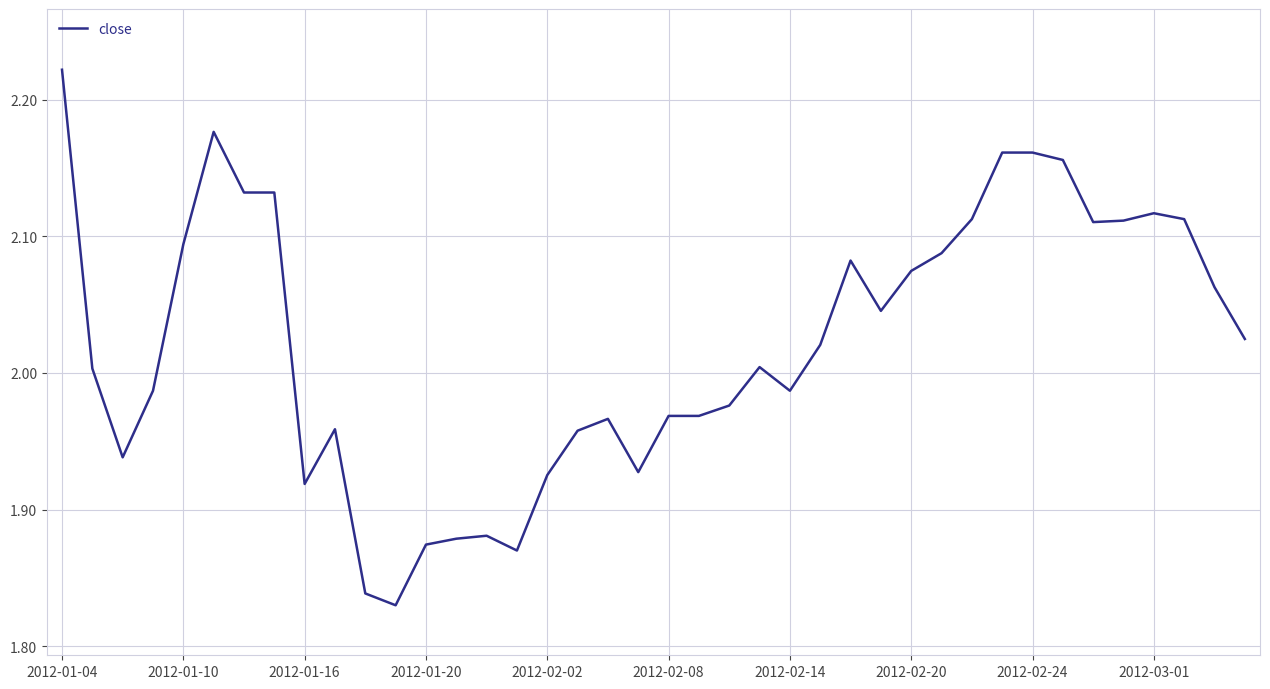

Count the number of categories in the chart.

40